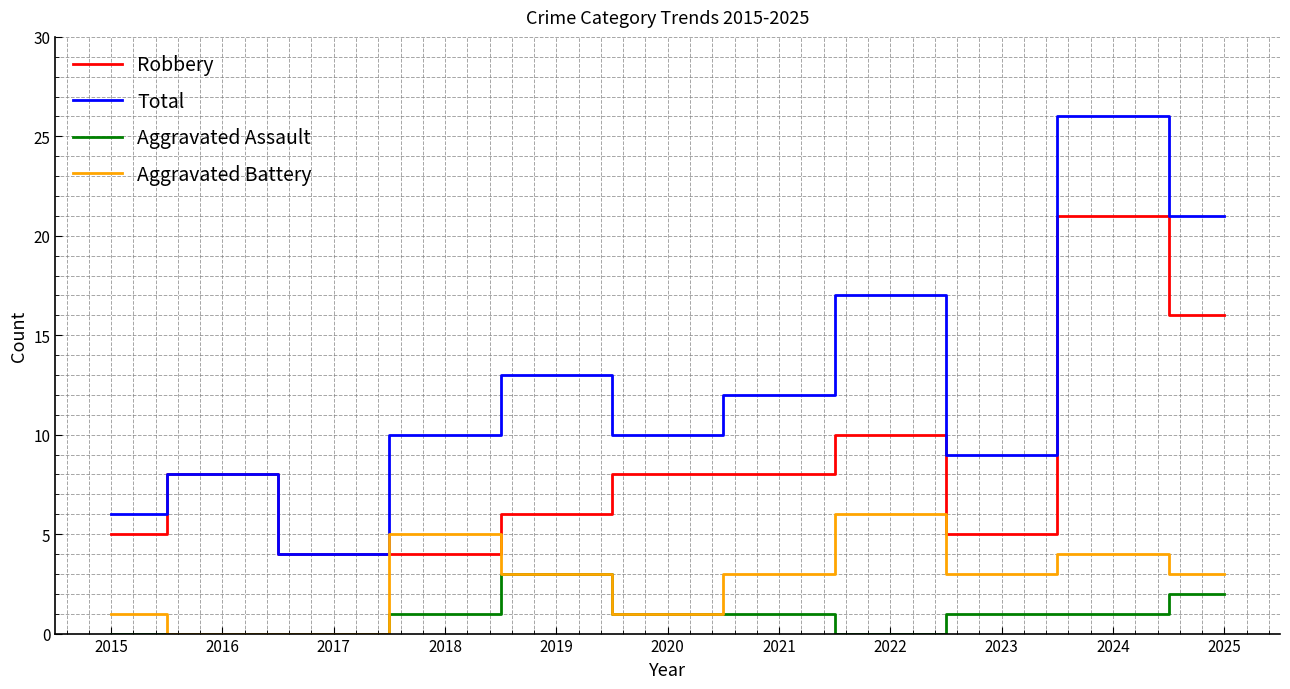

Is it true that Aggravated Battery equals 3 at 2025?

True